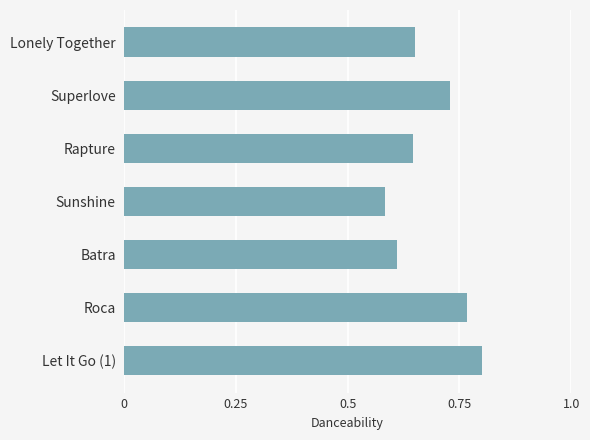

Where is the data nearest to the value 0?

Sunshine